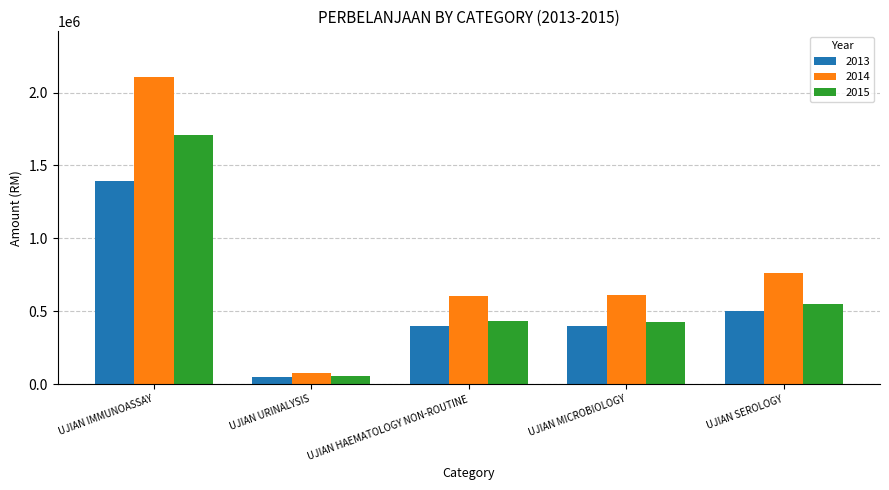

What is the value of the 2014 bar at the 2nd from the left?

77909.4